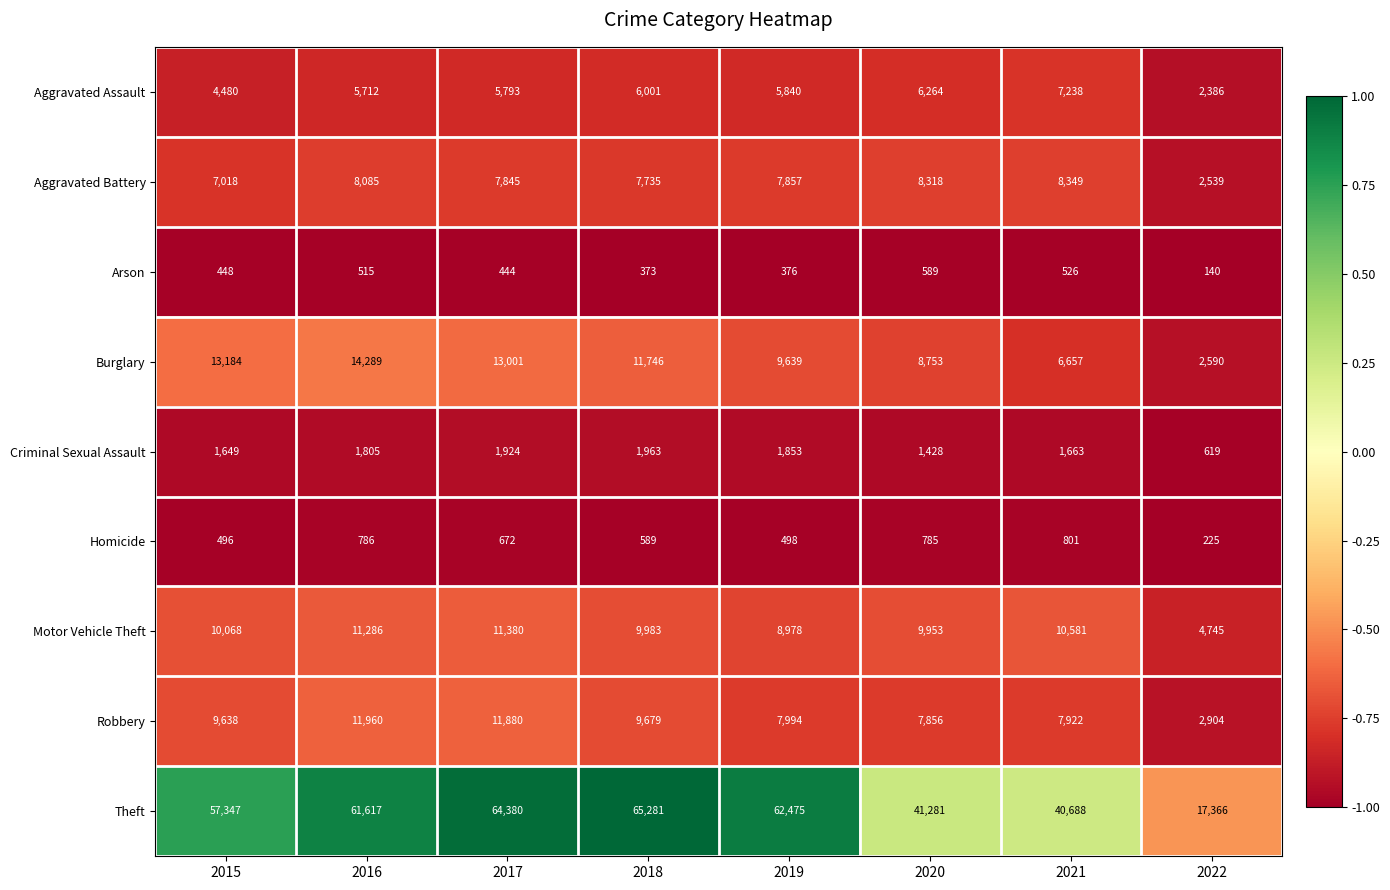

What is the spread (max minus min) of values at 2016?

61102